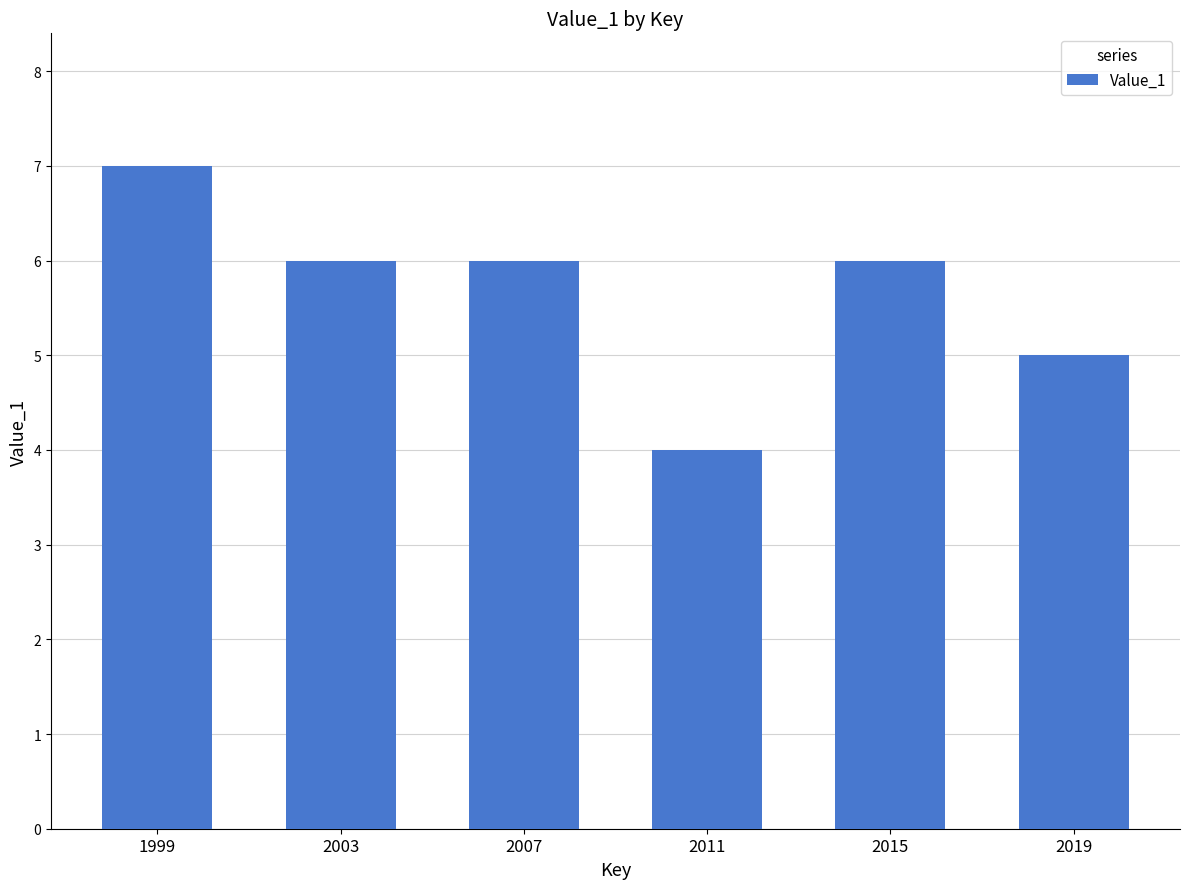

The chart shows a value of 6 at 2003. True or false?

True